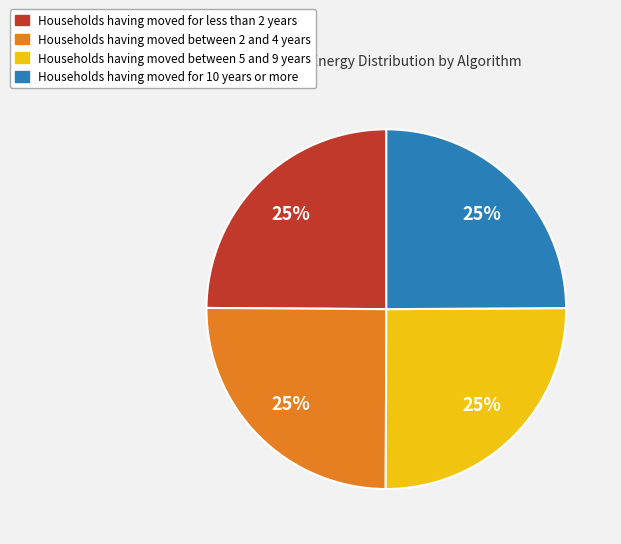

How many slices are in this pie chart?

4